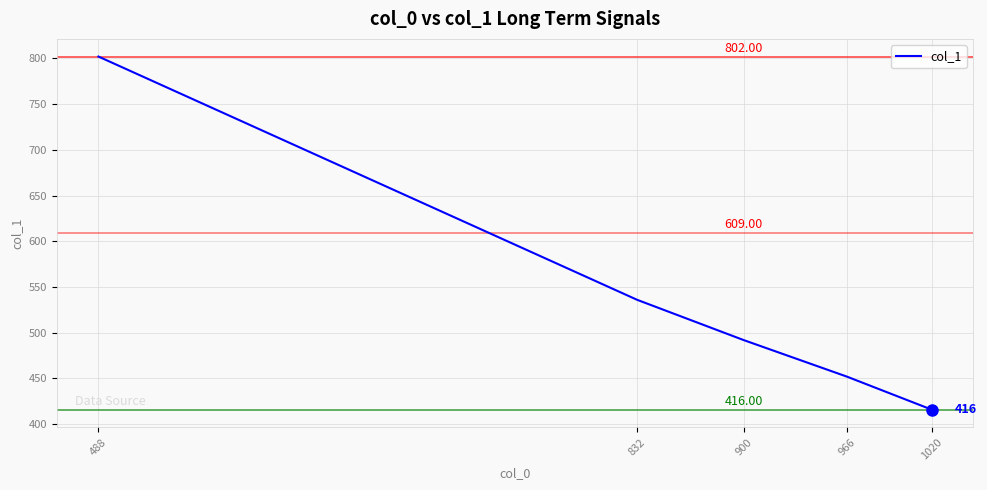

Approximately how many times larger is the value at 966 compared to 488?

0.6